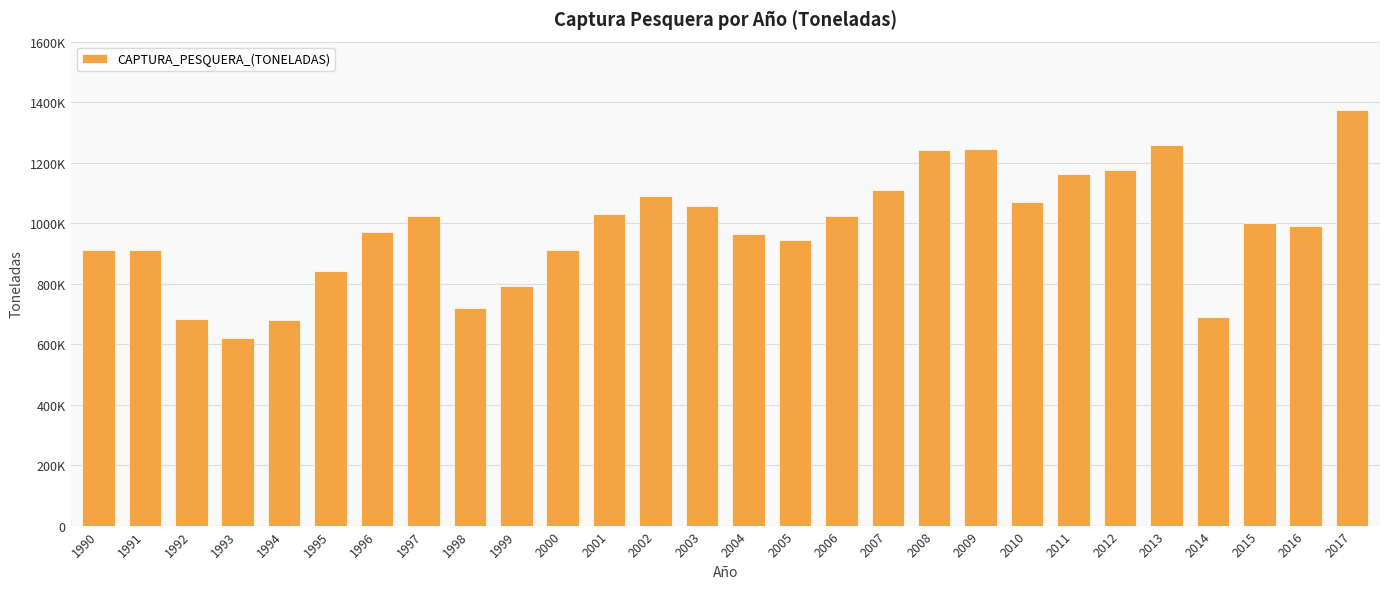

Does the chart contain stacked bars?

No